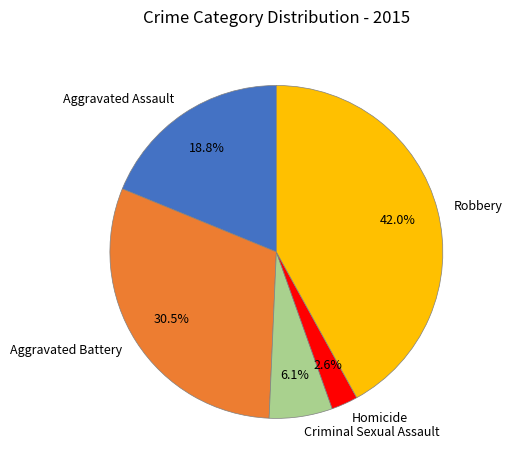

Is there a majority slice in this chart?

No